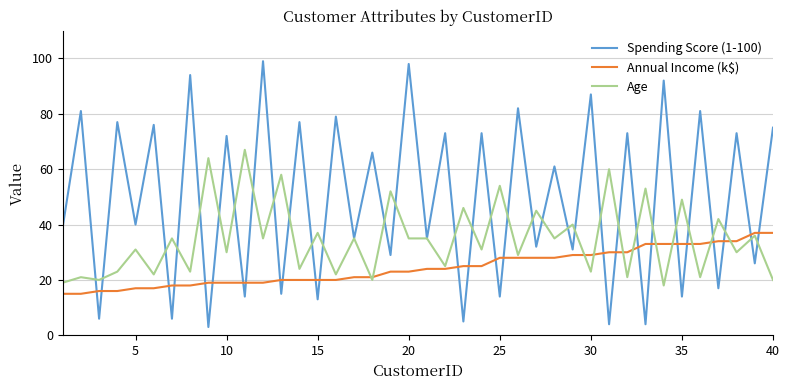

What is the difference between the maximum and minimum values in the Age series?

49